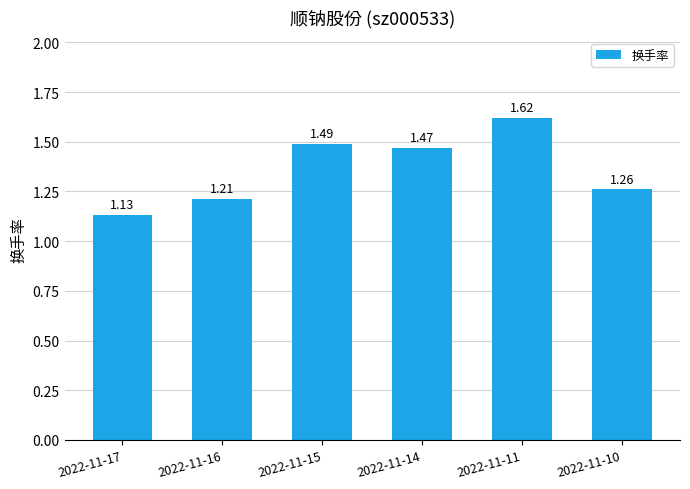

How many bars are there in total?

6